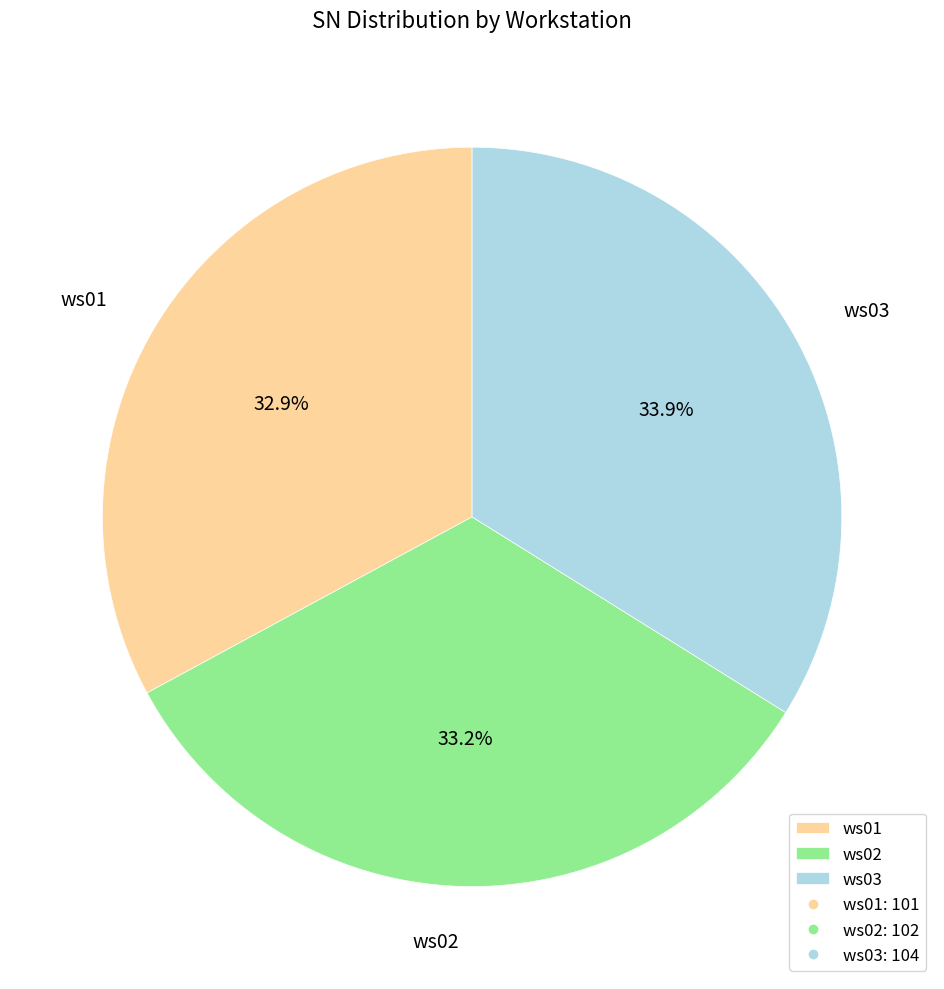

True or false: ws02 accounts for 33% of the total.

True